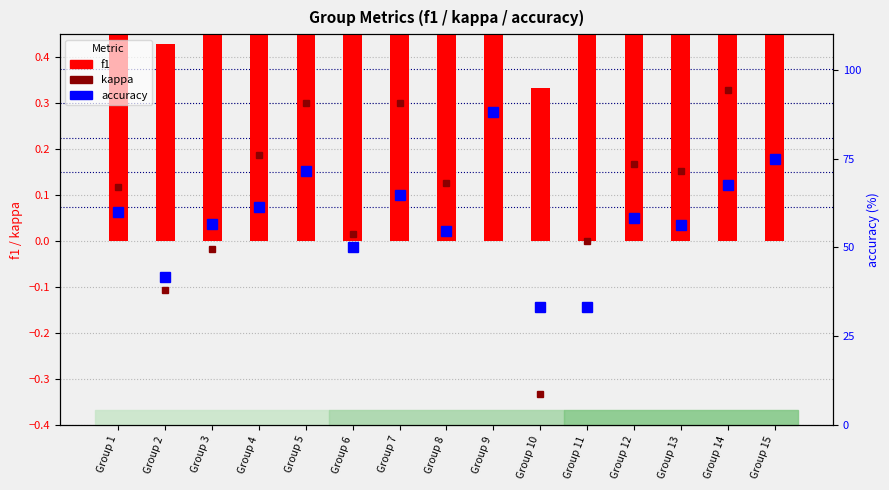

At which label does kappa first exceed 0?

Group 1